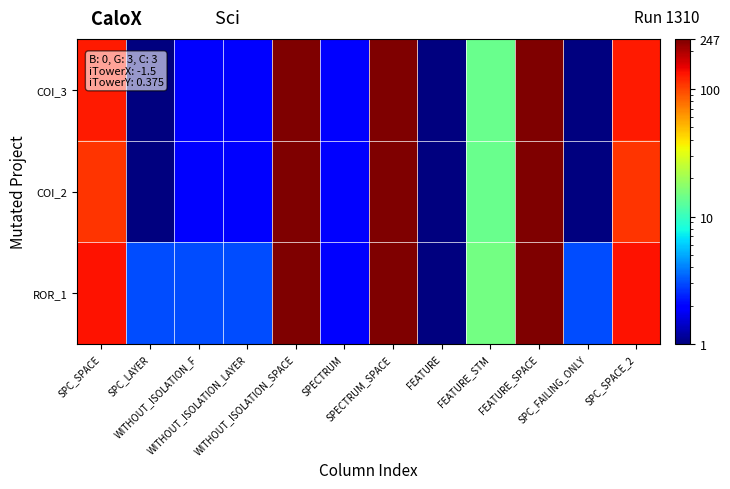

Reading left to right, transcribe all the data shown in this chart.

COI_3: SPC_SPACE=127	SPC_LAYER=1	WITHOUT_ISOLATION_F=2	WITHOUT_ISOLATION_LAYER=2	WITHOUT_ISOLATION_SPACE=247	SPECTRUM=2	SPECTRUM_SPACE=247	FEATURE=1	FEATURE_STM=14	FEATURE_SPACE=247	SPC_FAILING_ONLY=1	SPC_SPACE_2=127
COI_2: SPC_SPACE=110	SPC_LAYER=1	WITHOUT_ISOLATION_F=2	WITHOUT_ISOLATION_LAYER=2	WITHOUT_ISOLATION_SPACE=247	SPECTRUM=2	SPECTRUM_SPACE=247	FEATURE=1	FEATURE_STM=14	FEATURE_SPACE=247	SPC_FAILING_ONLY=1	SPC_SPACE_2=110
ROR_1: SPC_SPACE=135	SPC_LAYER=3	WITHOUT_ISOLATION_F=3	WITHOUT_ISOLATION_LAYER=3	WITHOUT_ISOLATION_SPACE=247	SPECTRUM=2	SPECTRUM_SPACE=247	FEATURE=1	FEATURE_STM=15	FEATURE_SPACE=247	SPC_FAILING_ONLY=3	SPC_SPACE_2=135